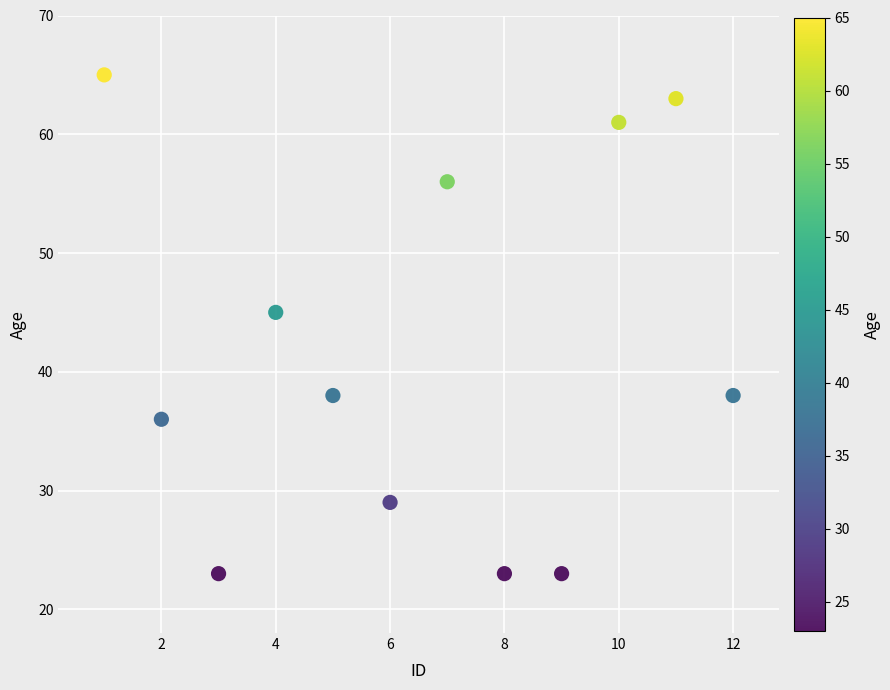

What Y value in the scatter plot is closest to 44?

45